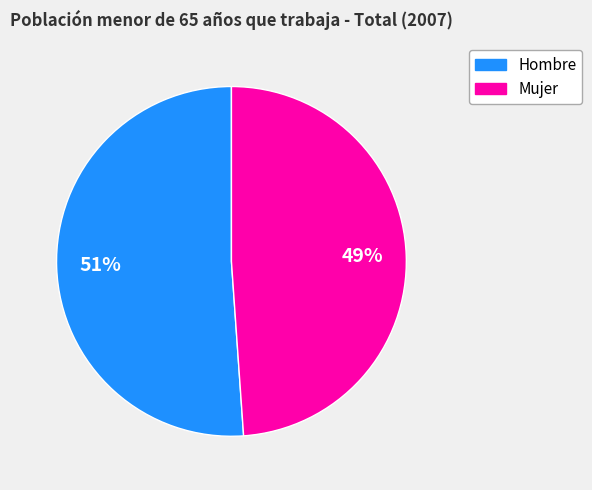

Count the number of slices in the pie.

2